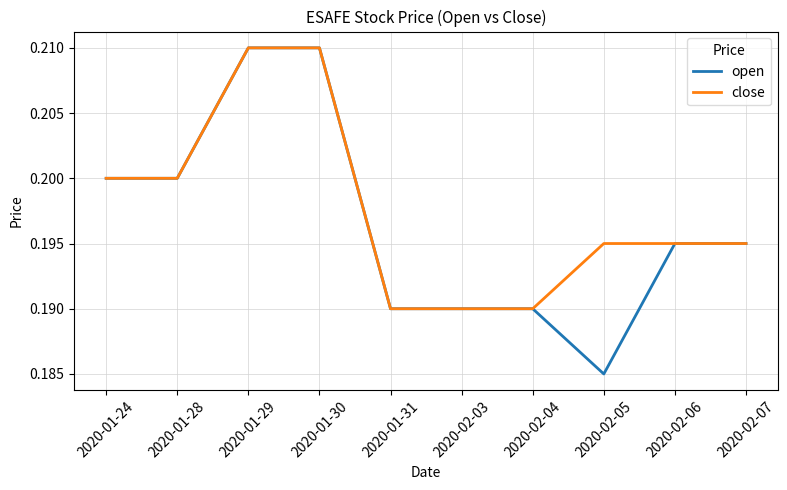

What is the total value across all series at 2020-01-28?

0.4